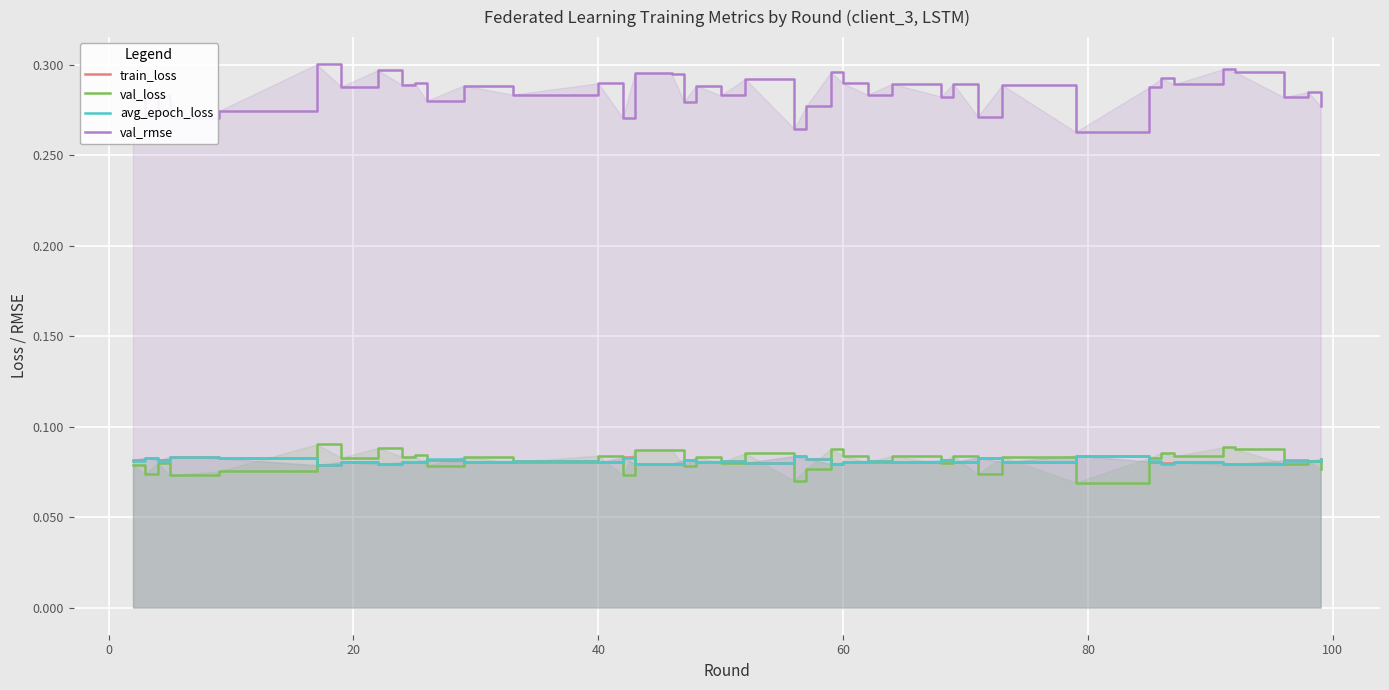

True or false: val_rmse and val_loss cross at least once.

False